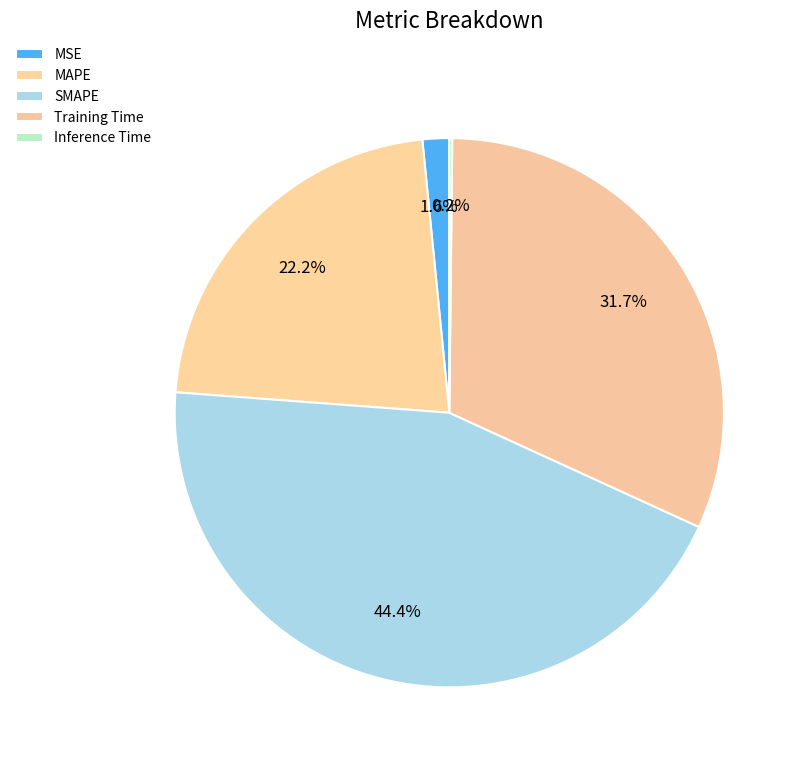

Which has a higher value, MAPE or Inference Time?

MAPE